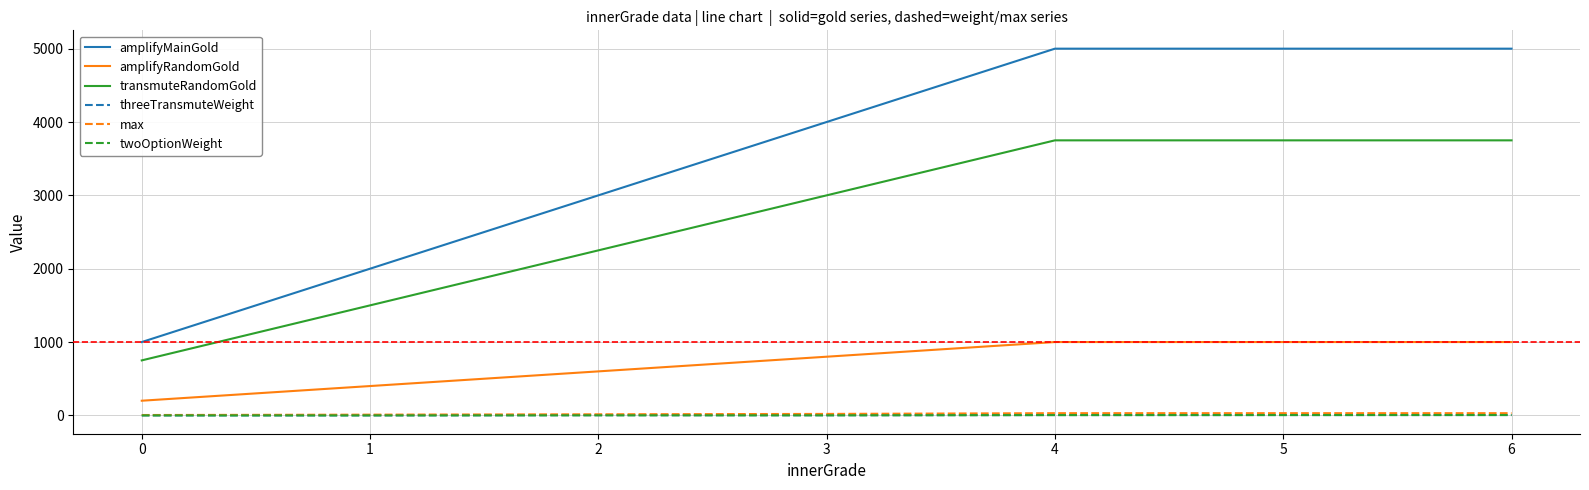

True or false: threeTransmuteWeight and max cross at least once.

False